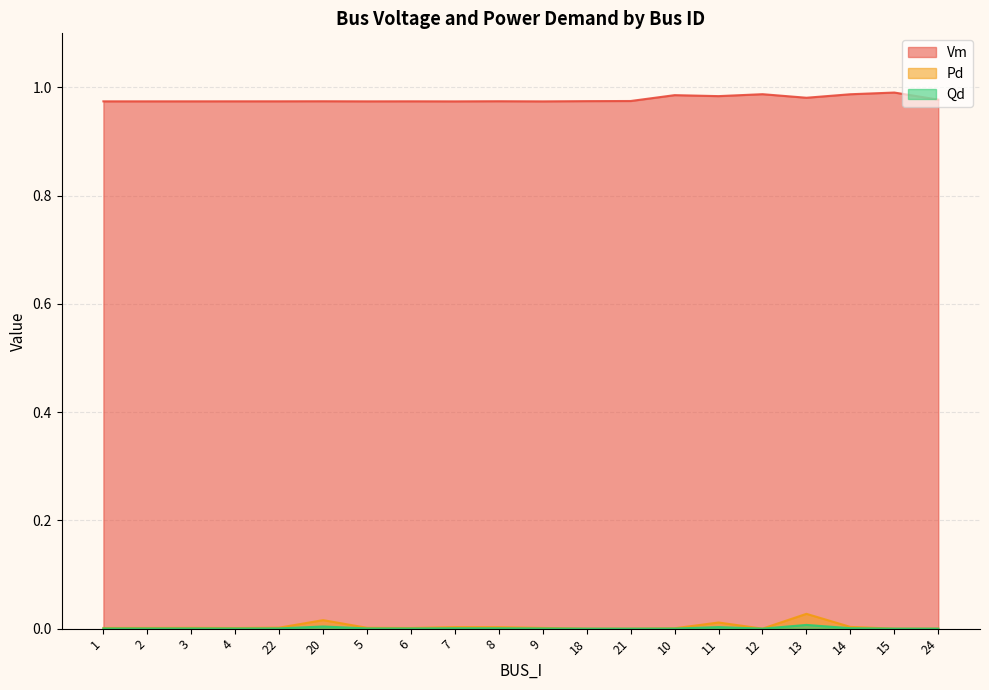

How many lines are shown in the chart?

3